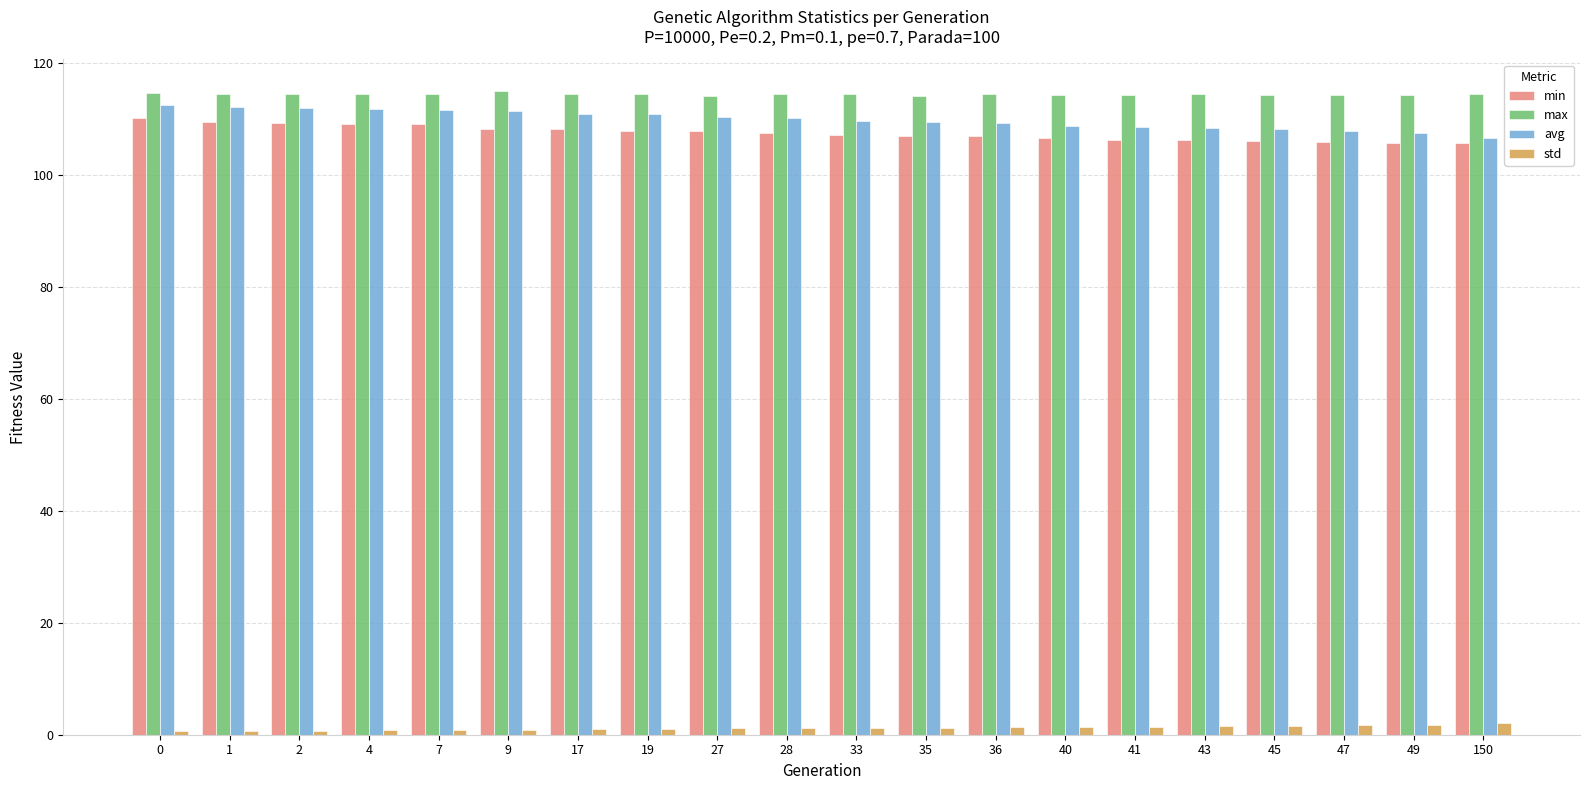

What is the average value of the avg series?

110.0